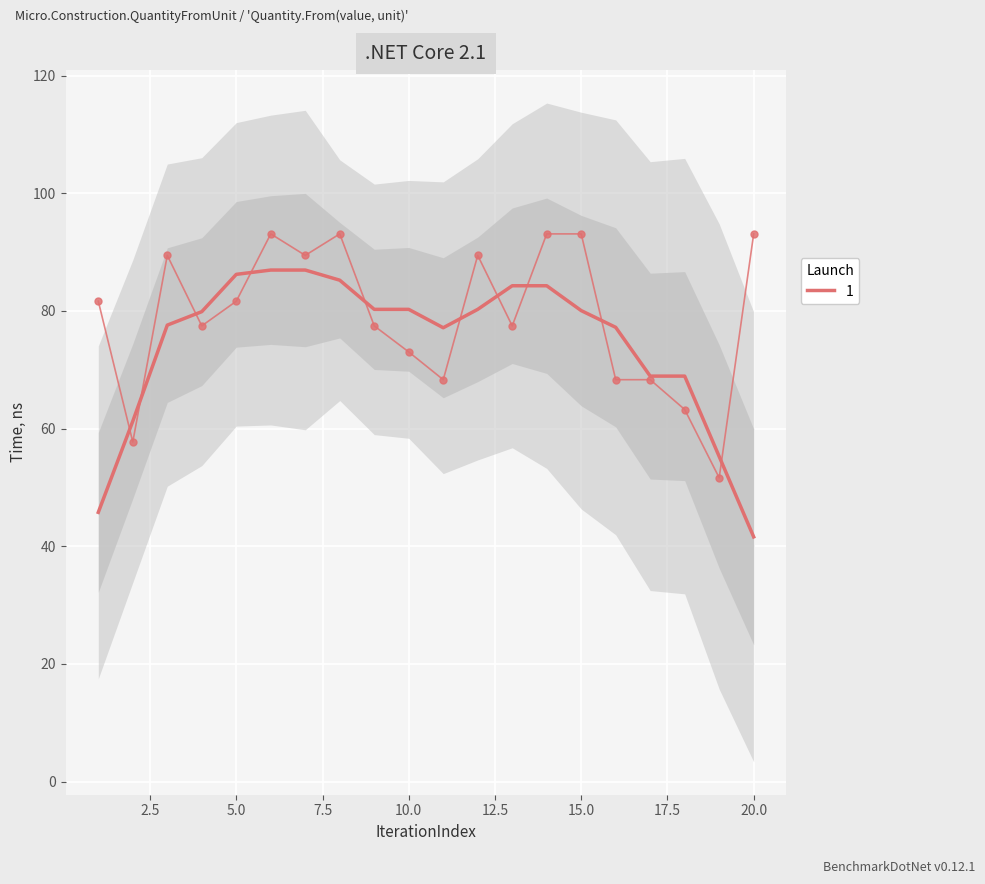

List the labels in order of value, smallest first.

19, 2, 18, 11, 16, 17, 10, 4, 9, 13, 1, 5, 3, 7, 12, 6, 8, 14, 15, 20